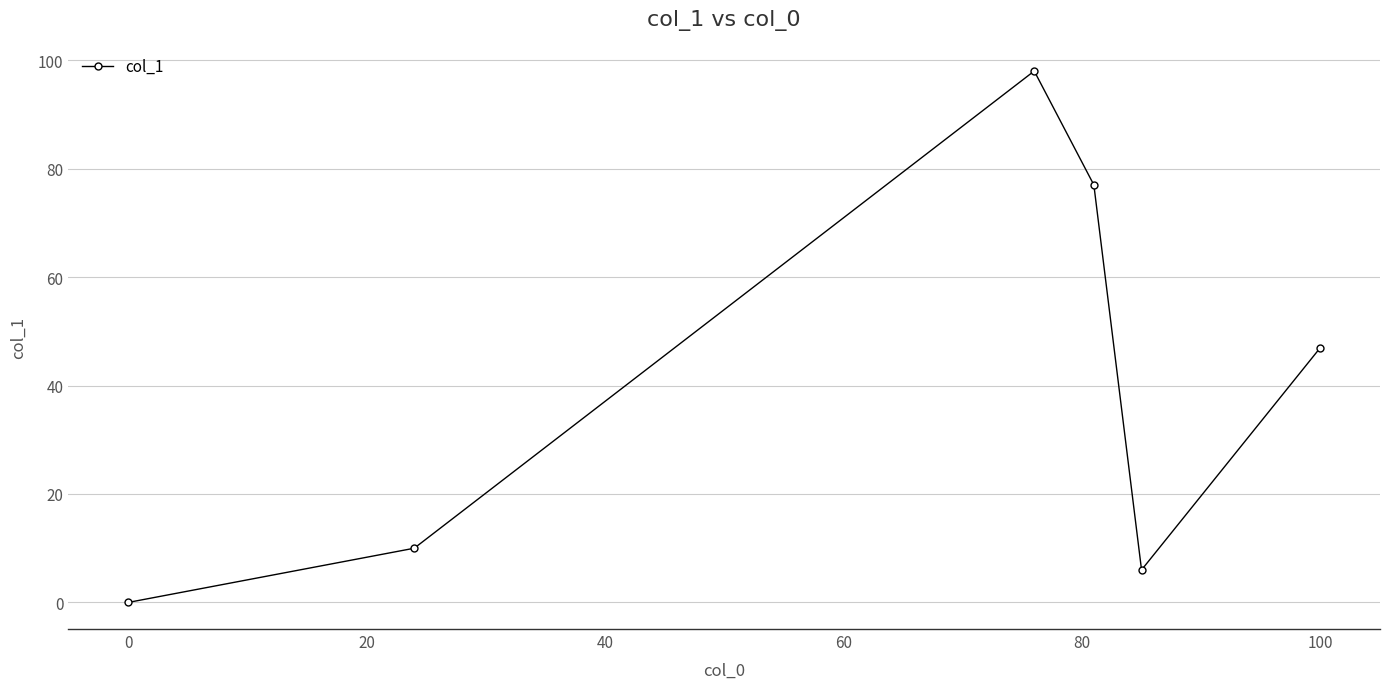

True or false: there are more than 2 points higher than both neighbors.

False